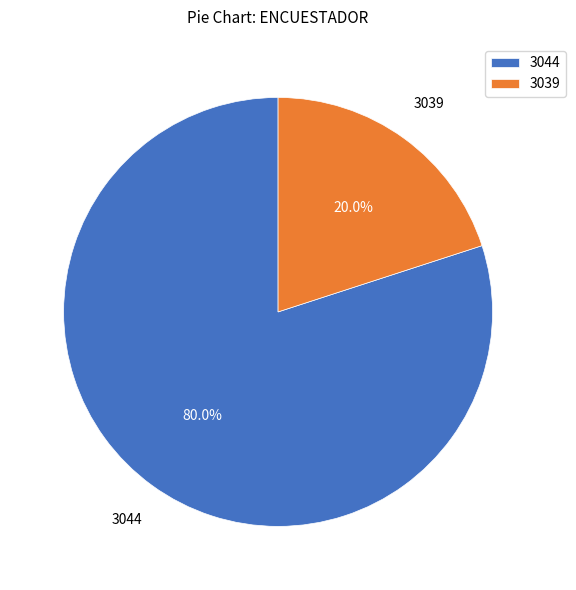

To the nearest percent, what is the difference between the 3039 and 3044 slice percentages?

60%